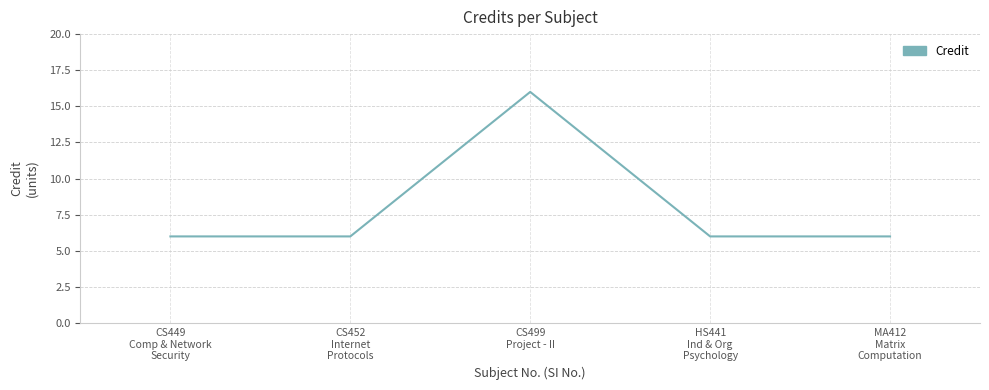

How many distinct data groups are displayed?

1